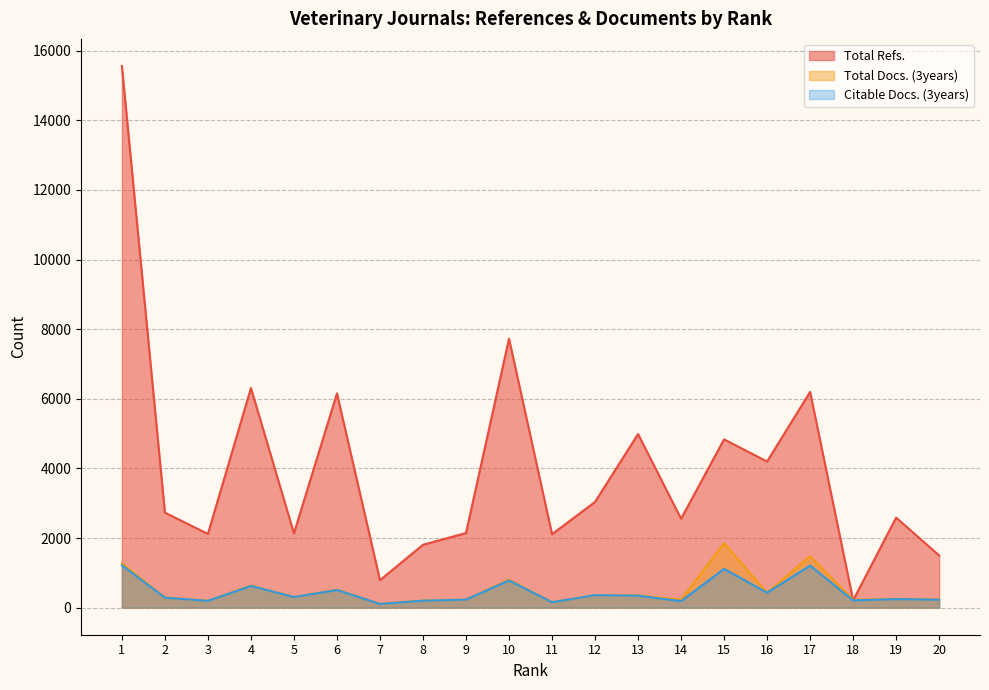

Between 1 and 15, which series saw the biggest shift?

Total Refs.